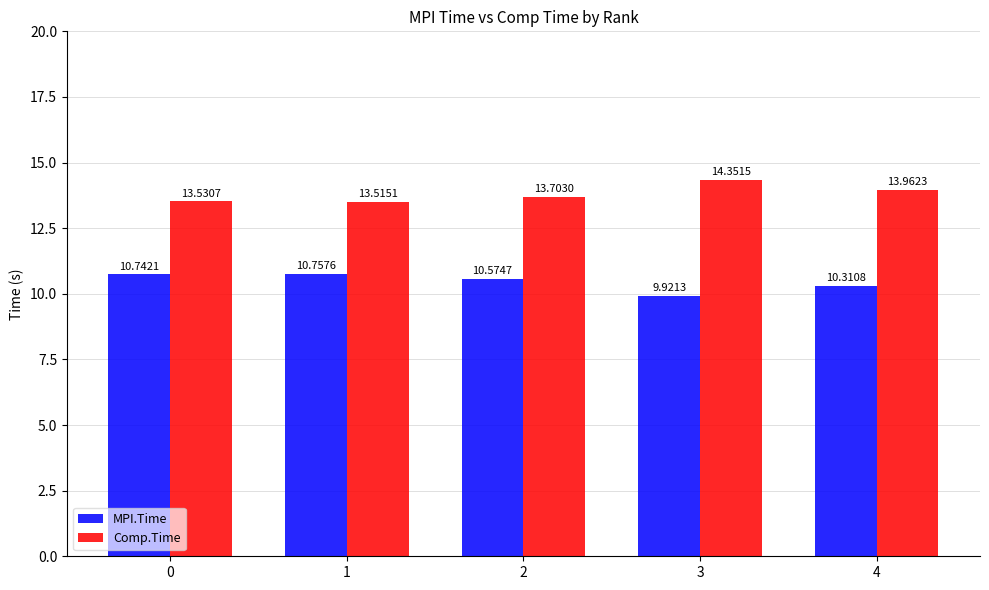

Between 1 and 4, which series saw the biggest shift?

Comp.Time